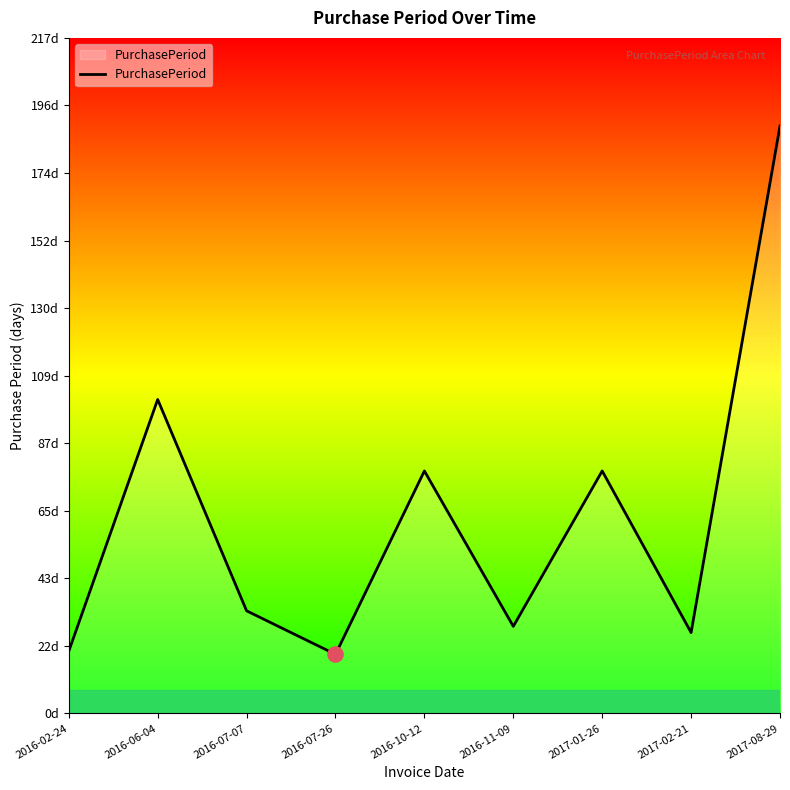

What is the change in value from 2016-02-24 to 2016-07-07?

+13